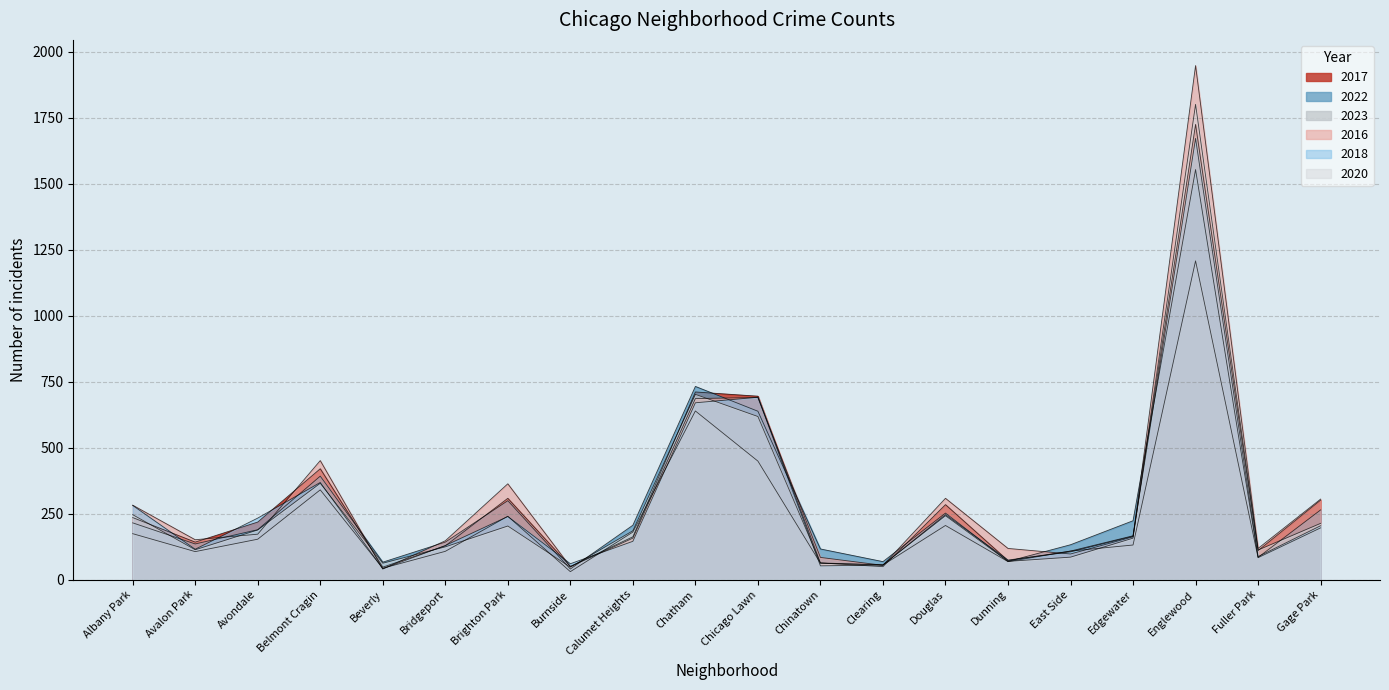

What is the minimum value shown in the chart?

30